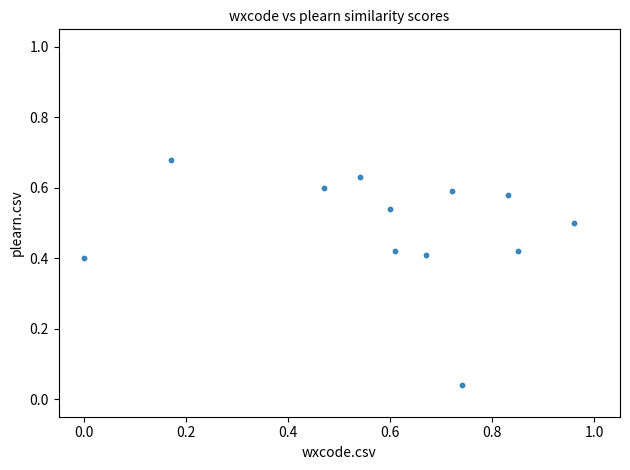

What is the range of X values (max minus min)?

1.0